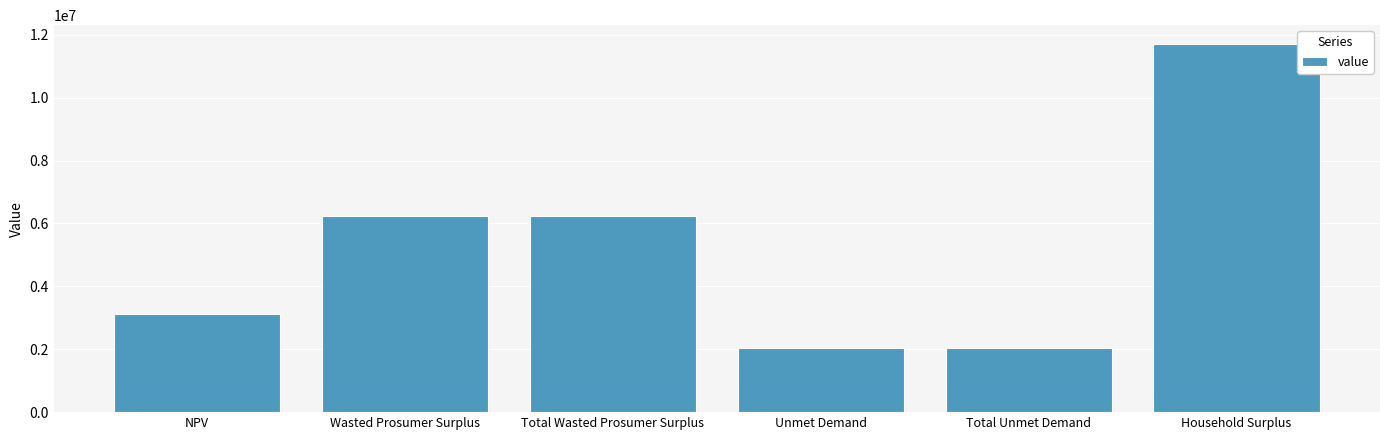

Is it true that the value at Household Surplus is 11721942.1?

True